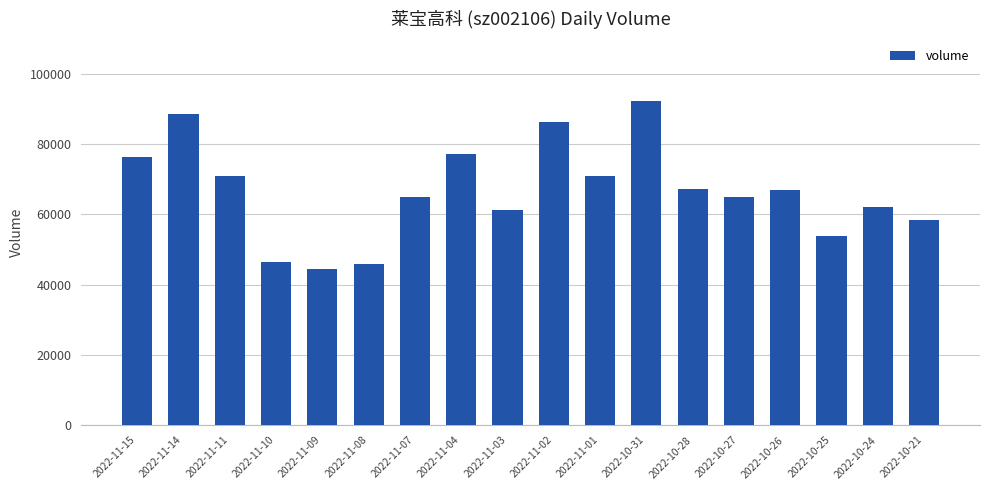

What is the label of the 16th bar from the right?

2022-11-11